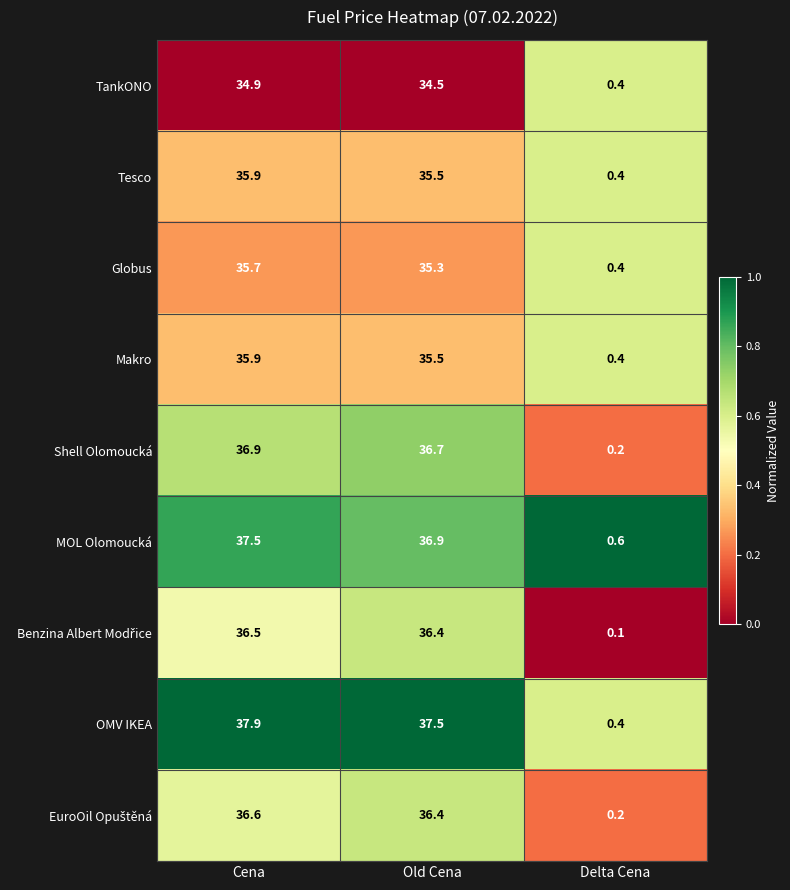

Where is Tesco nearest to the value 18?

Old Cena